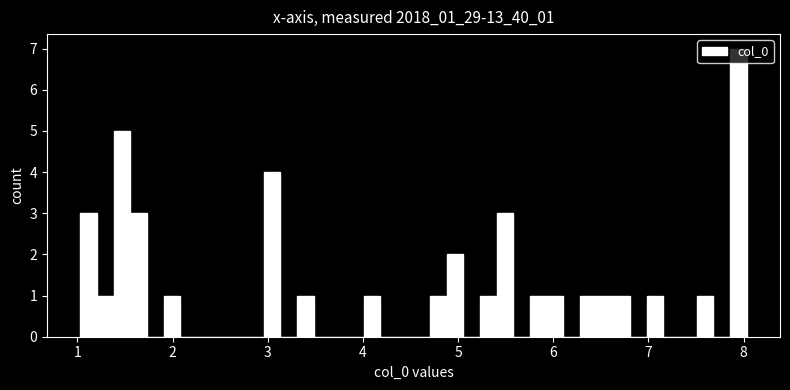

Around what value on the x-axis is the tallest bar? Give the approximate position of its centre, as read against the axis.

7.9